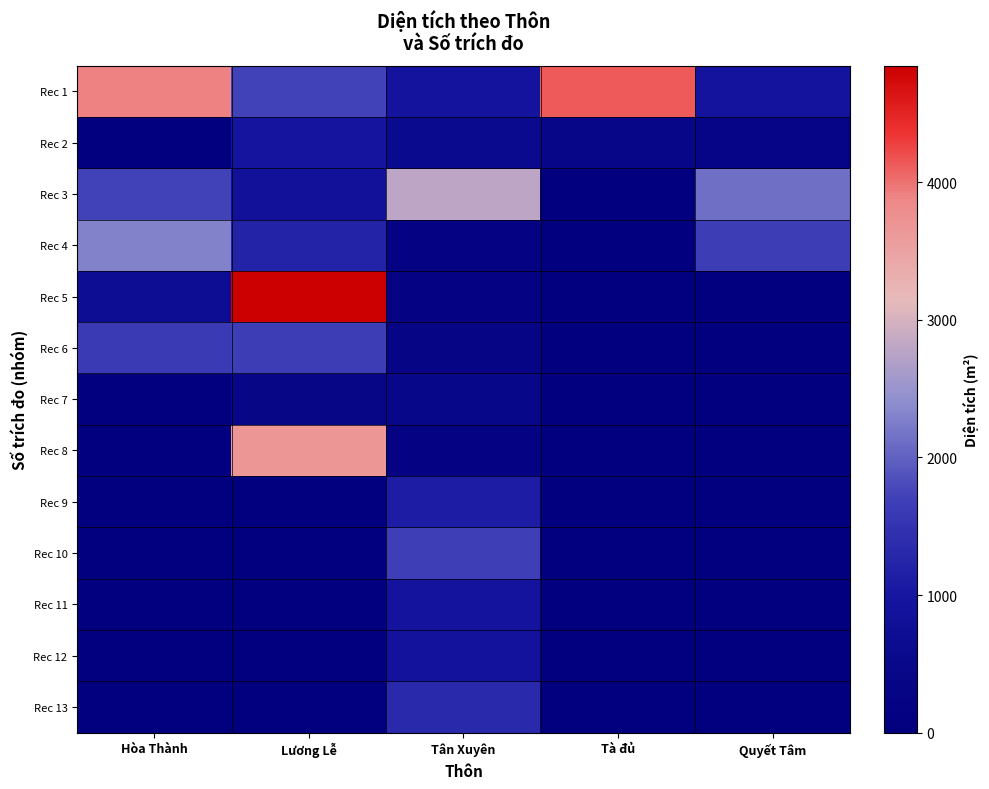

Reading left to right, transcribe all the data shown in this chart.

Rec 1: Hòa Thành=3912.0	Lương Lễ=1719.2	Tân Xuyên=939.0	Tà đủ=4136.0	Quyết Tâm=923.0
Rec 2: Hòa Thành=0.0	Lương Lễ=961.7	Tân Xuyên=592.9	Tà đủ=402.0	Quyết Tâm=368.2
Rec 3: Hòa Thành=1714.3	Lương Lễ=866.9	Tân Xuyên=2802.7	Tà đủ=0.0	Quyết Tâm=2127.0
Rec 4: Hòa Thành=2302.1	Lương Lễ=1225.0	Tân Xuyên=228.0	Tà đủ=0.0	Quyết Tâm=1660.7
Rec 5: Hòa Thành=695.2	Lương Lễ=4848.9	Tân Xuyên=225.6	Tà đủ=0.0	Quyết Tâm=0.0
Rec 6: Hòa Thành=1606.7	Lương Lễ=1661.8	Tân Xuyên=316.0	Tà đủ=0.0	Quyết Tâm=0.0
Rec 7: Hòa Thành=0.0	Lương Lễ=387.6	Tân Xuyên=486.0	Tà đủ=0.0	Quyết Tâm=0.0
Rec 8: Hòa Thành=0.0	Lương Lễ=3674.2	Tân Xuyên=214.1	Tà đủ=0.0	Quyết Tâm=0.0
Rec 9: Hòa Thành=0.0	Lương Lễ=0.0	Tân Xuyên=1113.0	Tà đủ=0.0	Quyết Tâm=0.0
Rec 10: Hòa Thành=0.0	Lương Lễ=0.0	Tân Xuyên=1672.1	Tà đủ=0.0	Quyết Tâm=0.0
Rec 11: Hòa Thành=0.0	Lương Lễ=0.0	Tân Xuyên=940.0	Tà đủ=0.0	Quyết Tâm=0.0
Rec 12: Hòa Thành=0.0	Lương Lễ=0.0	Tân Xuyên=903.0	Tà đủ=0.0	Quyết Tâm=0.0
Rec 13: Hòa Thành=0.0	Lương Lễ=0.0	Tân Xuyên=1315.1	Tà đủ=0.0	Quyết Tâm=0.0